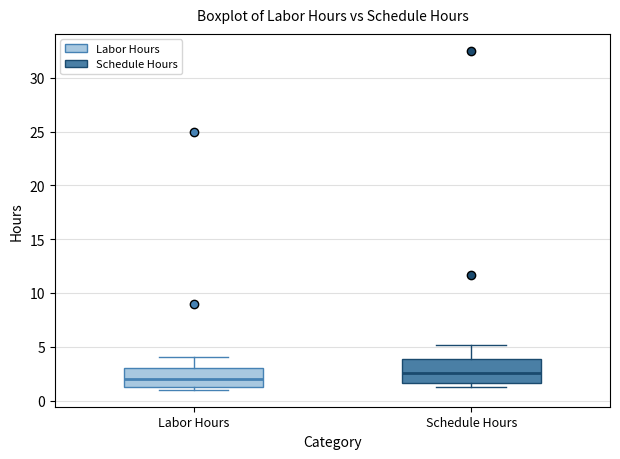

Which box's median line is the lowest?

Labor Hours